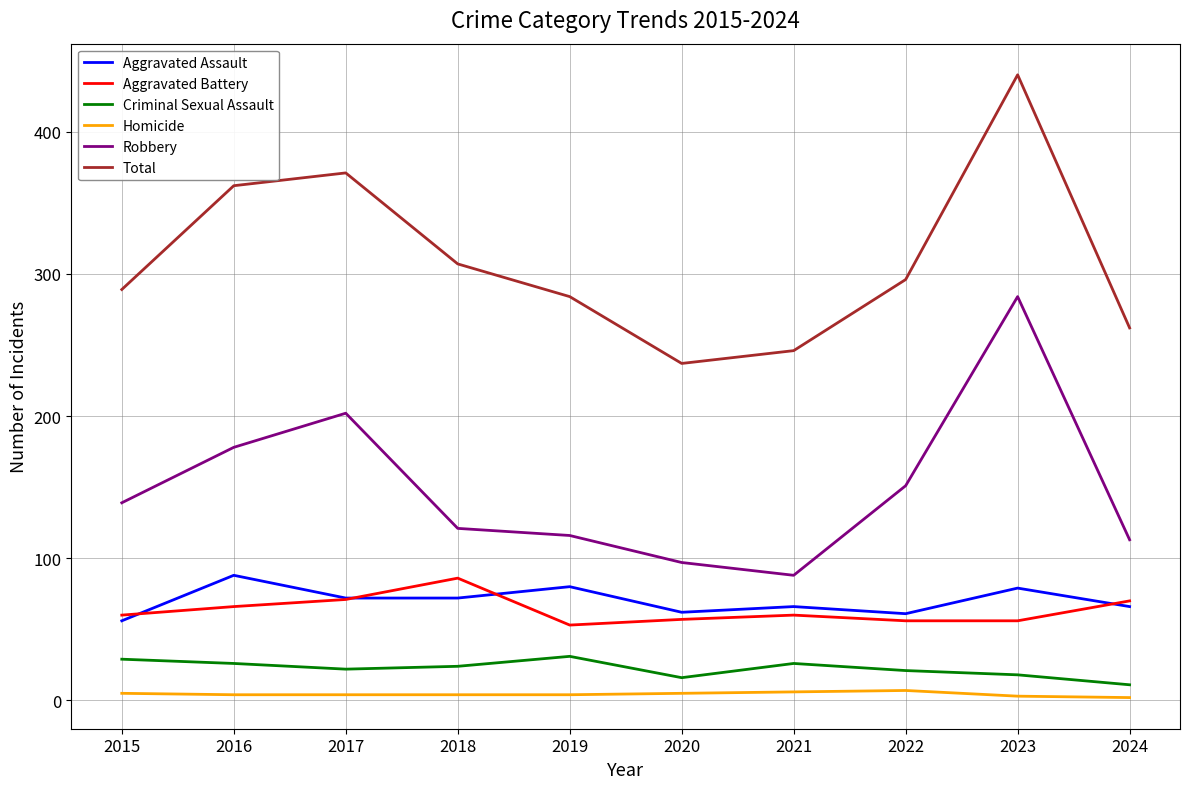

At which category does Aggravated Battery reach its first local valley?

2019